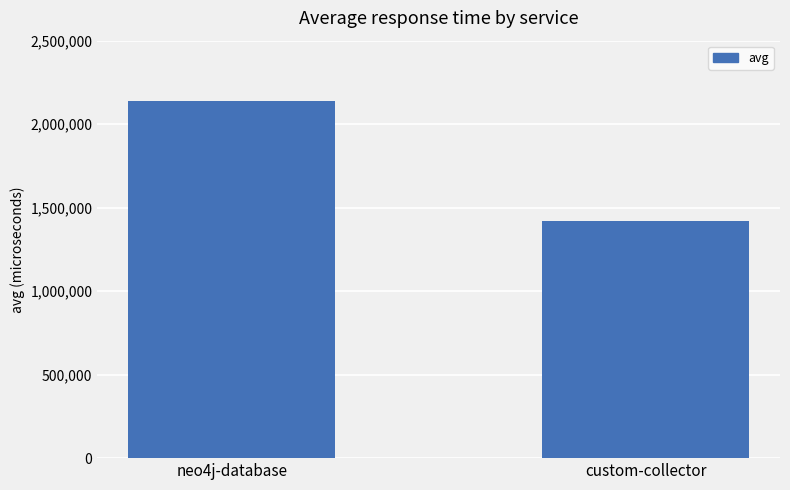

Count the number of categories in the chart.

2